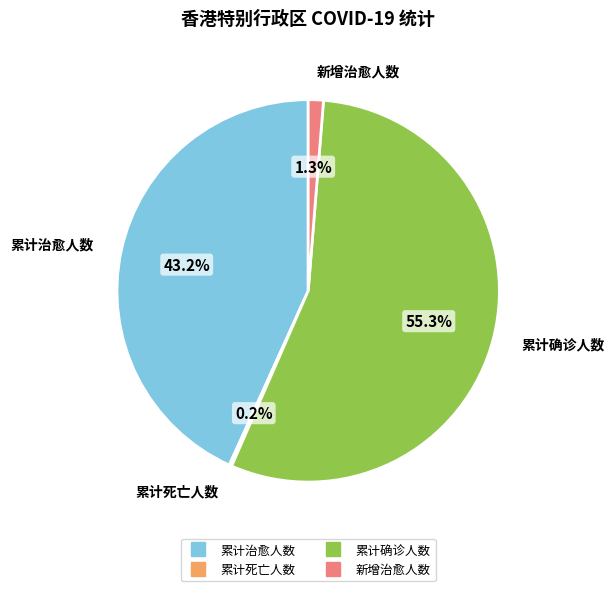

To the nearest percent, what is the difference between the 累计确诊人数 and 新增治愈人数 slice percentages?

54%